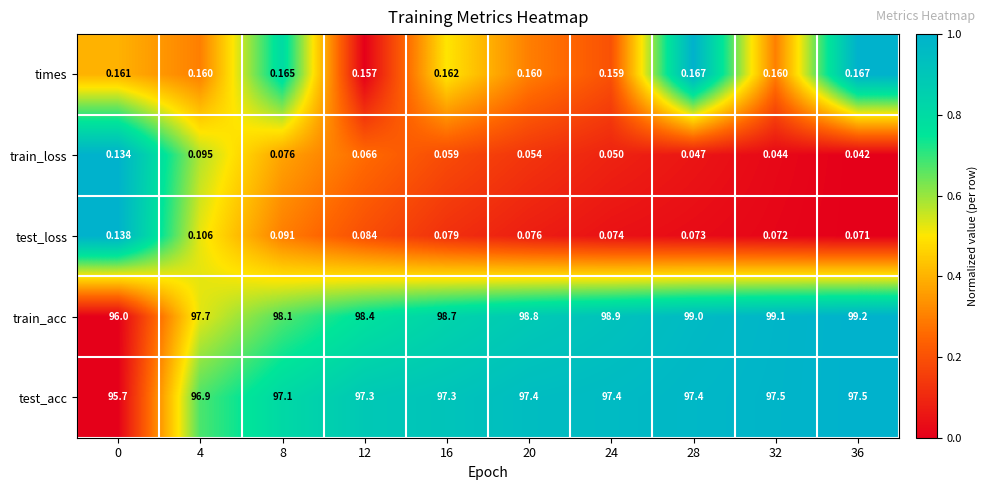

Which series has the largest total across all categories?

train_acc